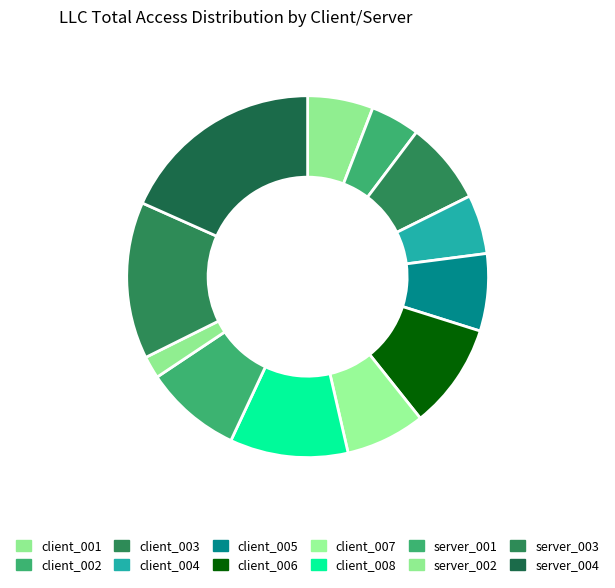

The server_004 slice represents 6% of the pie. True or false?

False